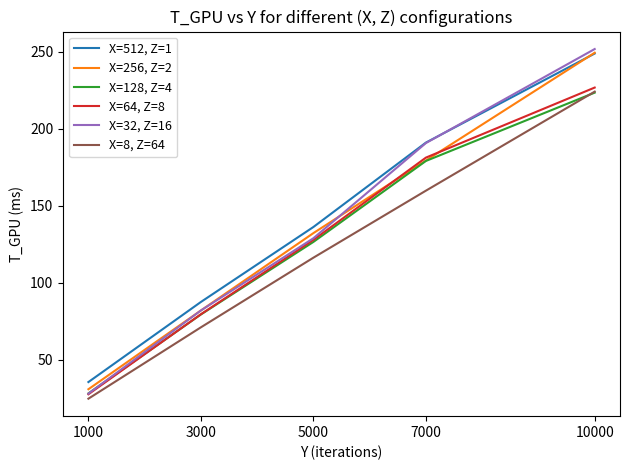

True or false: X=512, Z=1 and X=8, Z=64 cross at least once.

False